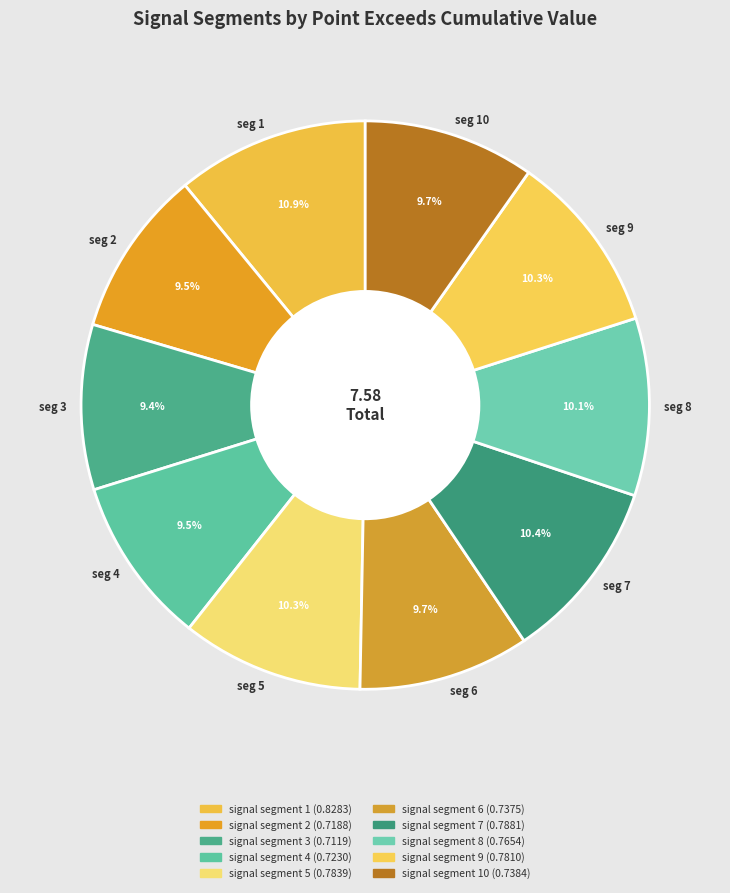

Is seg 9 the majority of the pie?

No